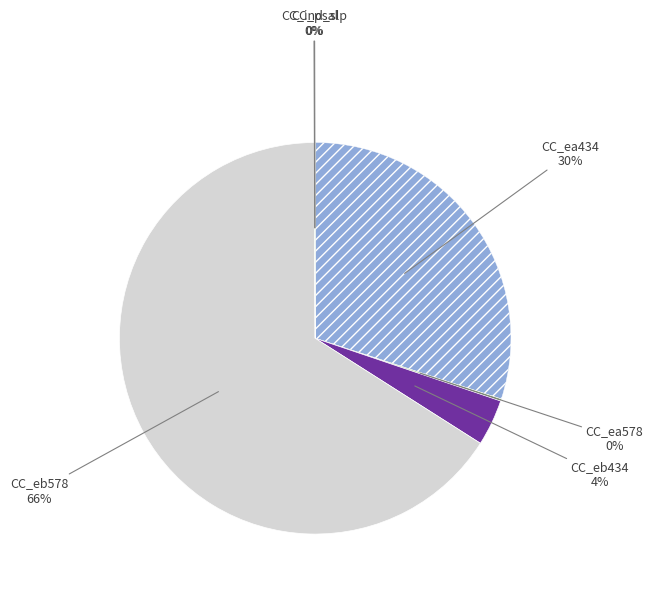

Is there any slice that represents more than half of the pie?

Yes